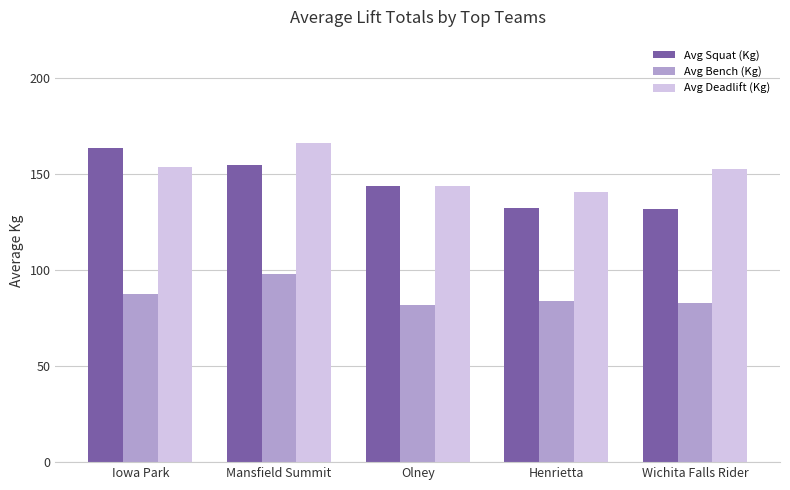

What is the difference between the highest and lowest values at Mansfield Summit?

68.3